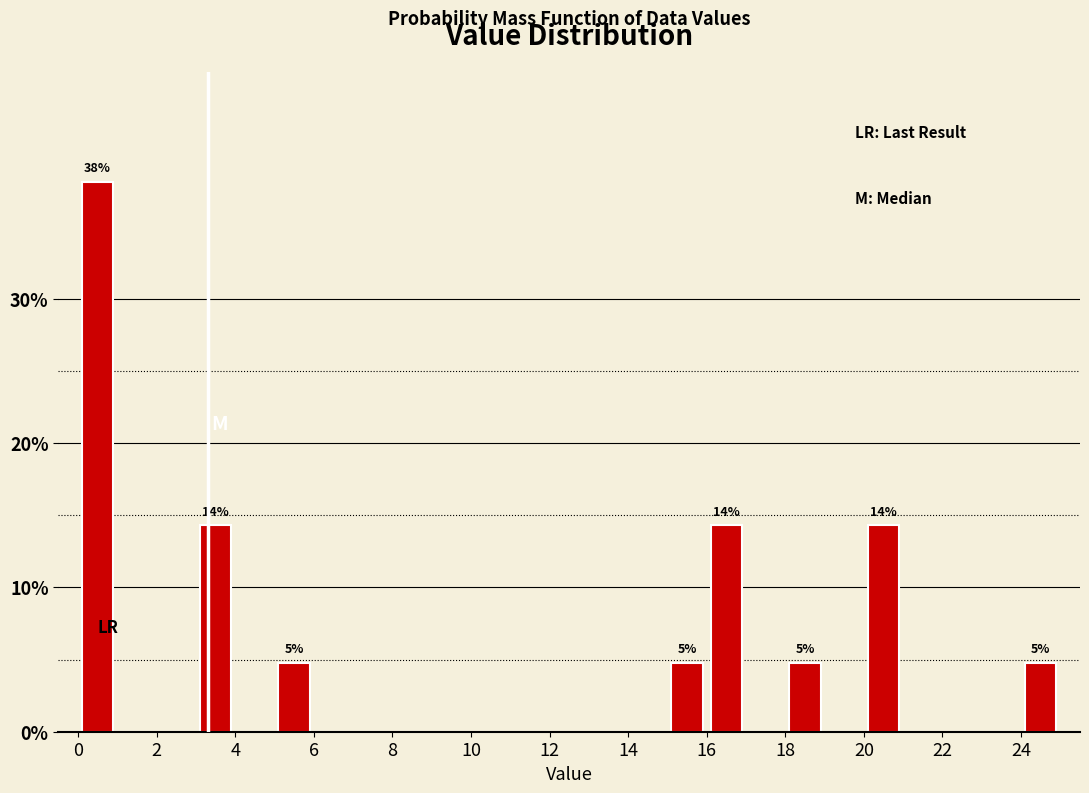

Over which range of the x-axis is the bar tallest?

0 to 1